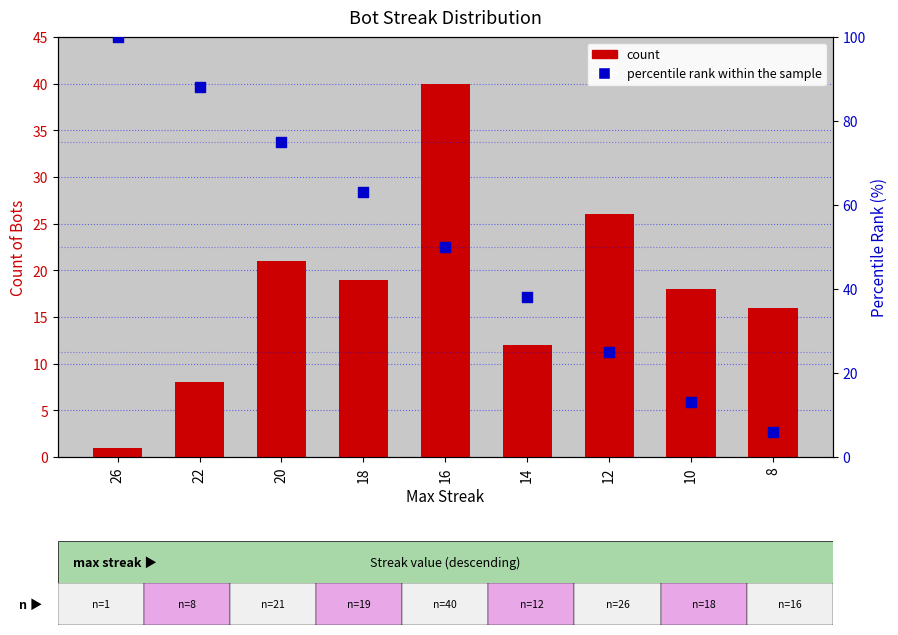

What are all the series names shown in the legend?

count, percentile rank within the sample